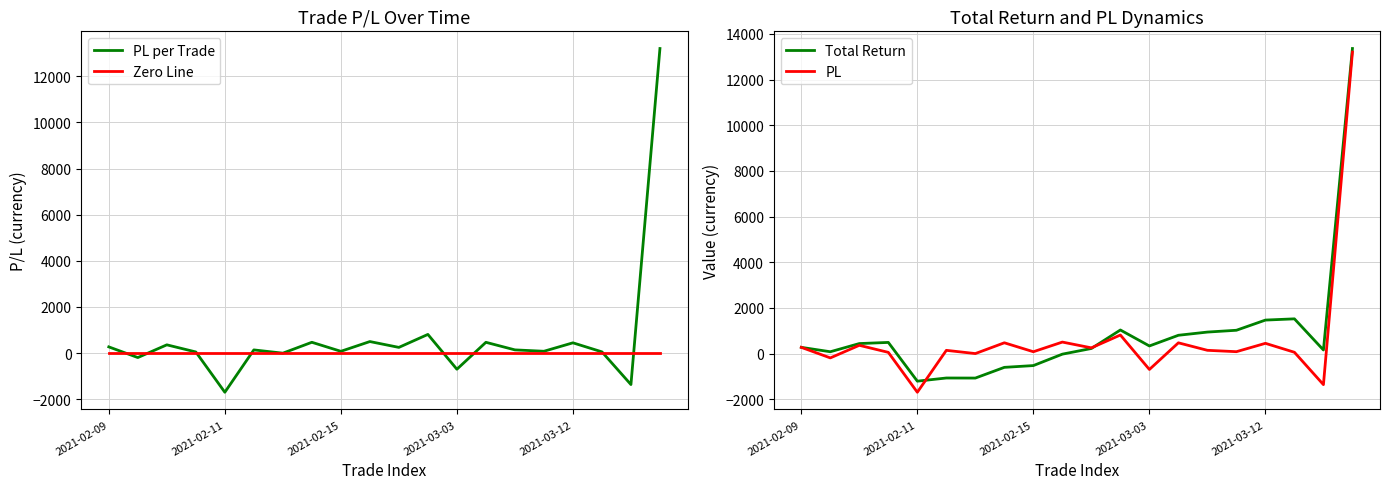

Count the number of categories in the chart.

20